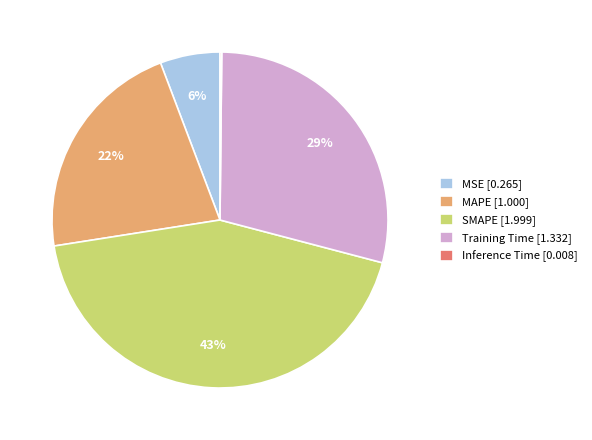

Does MAPE represent more than half of the total?

No